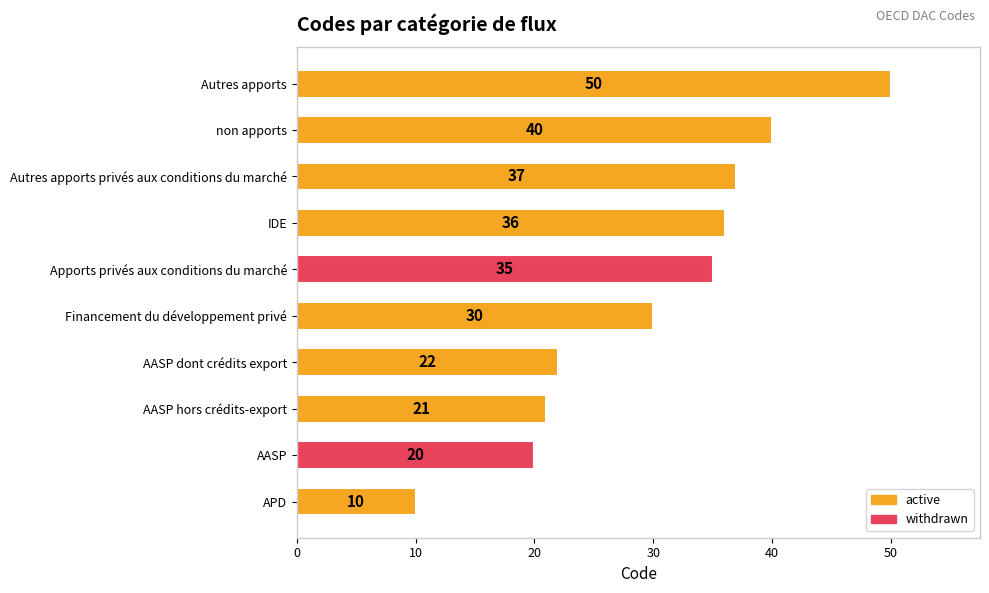

How many series are shown in this chart?

1